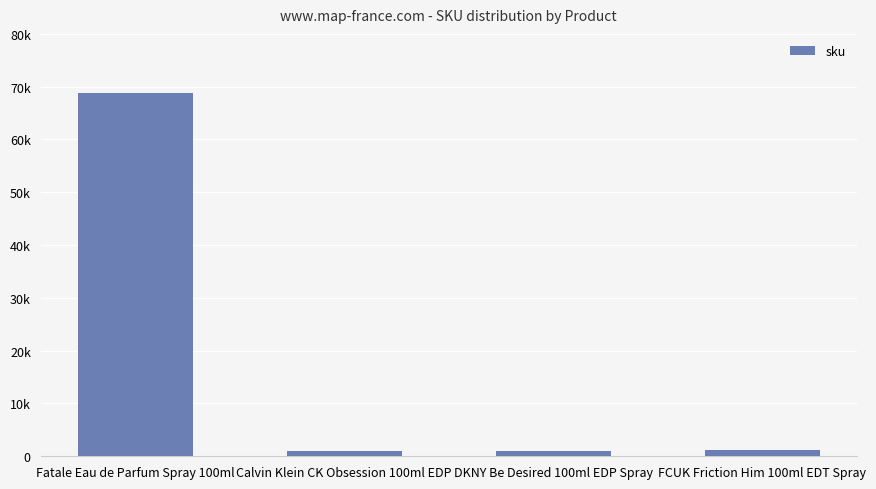

What is the difference between the values at Calvin Klein CK Obsession 100ml EDP and FCUK Friction Him 100ml EDT Spray?

111